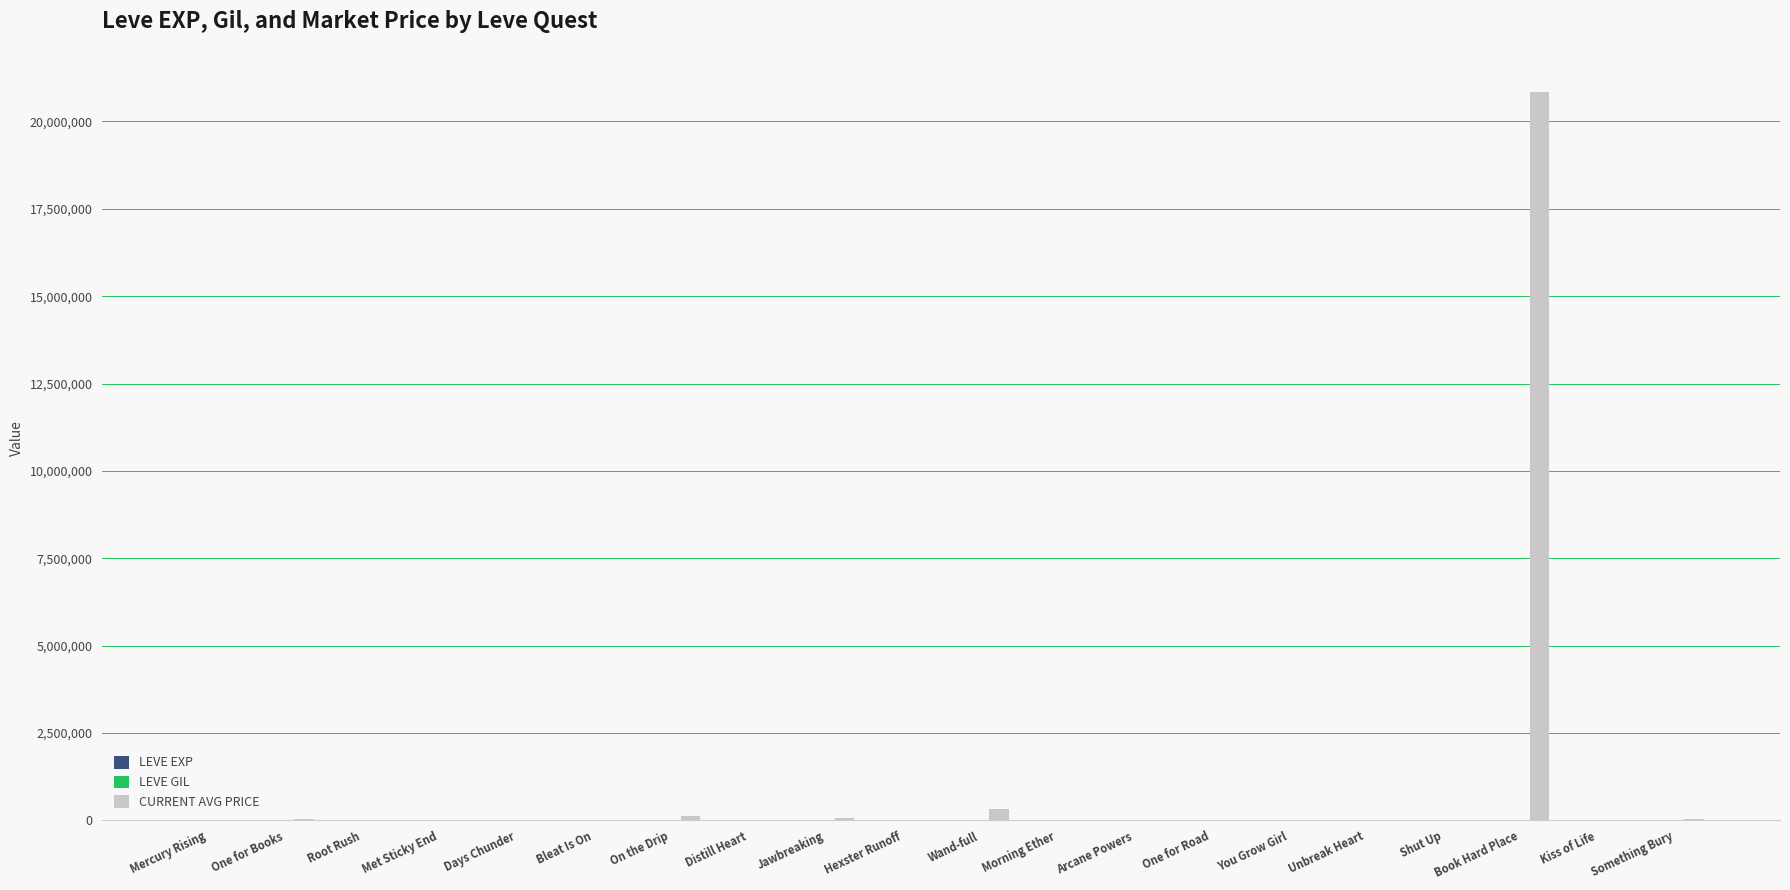

Does the chart contain stacked bars?

No